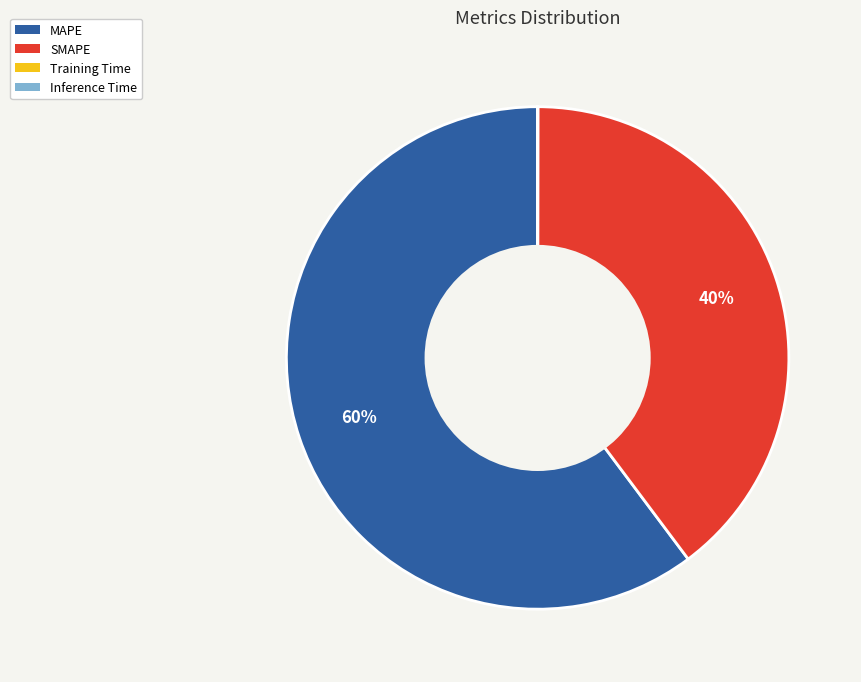

To the nearest percent, what percentage of the pie is MAPE?

60%